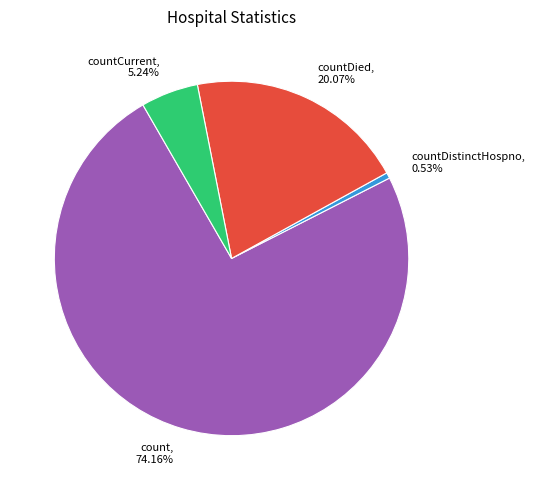

Rank the categories by value from lowest to highest.

countDistinctHospno, countCurrent, countDied, count